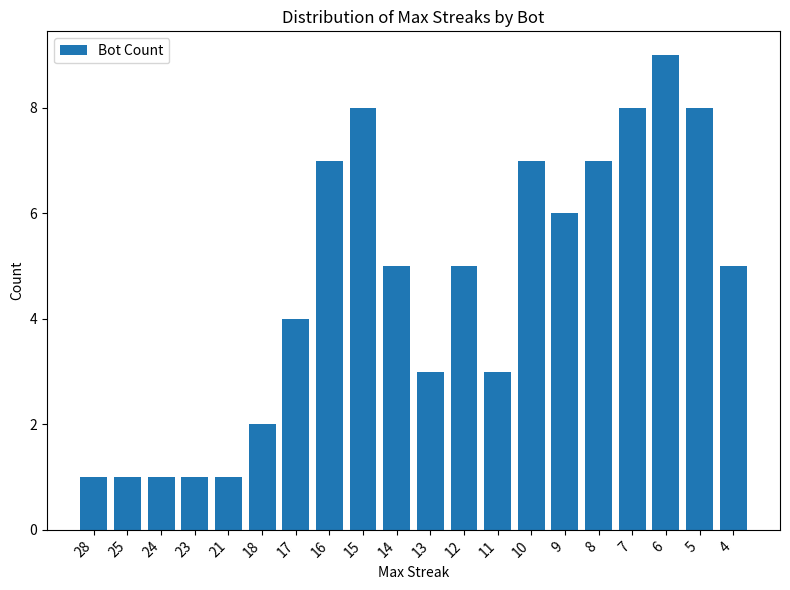

What is the minimum value shown in the chart?

1